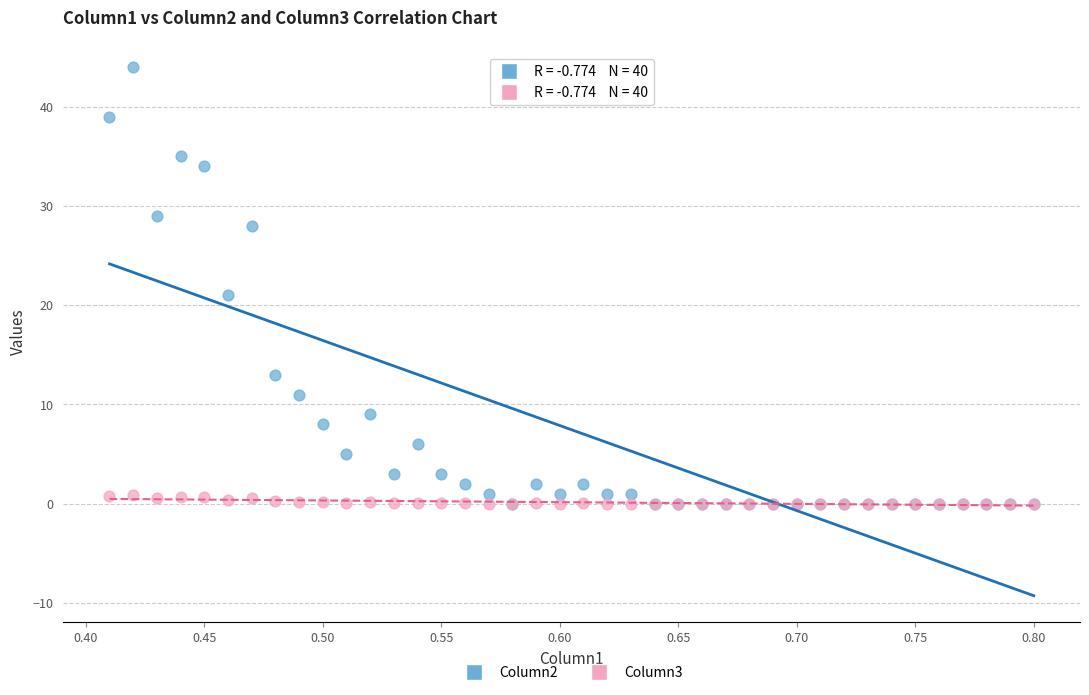

Across all series, what Y value is closest to 22?

21.0